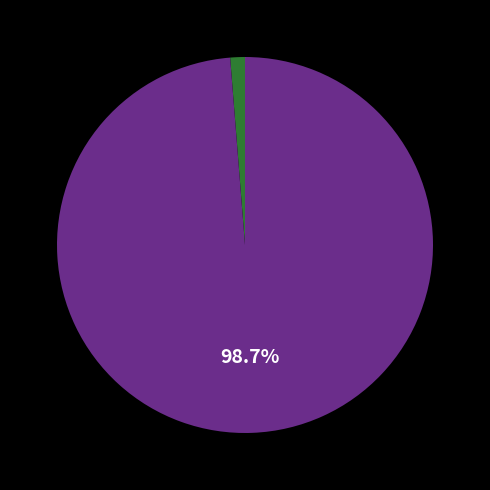

How many segments does this pie chart have?

2